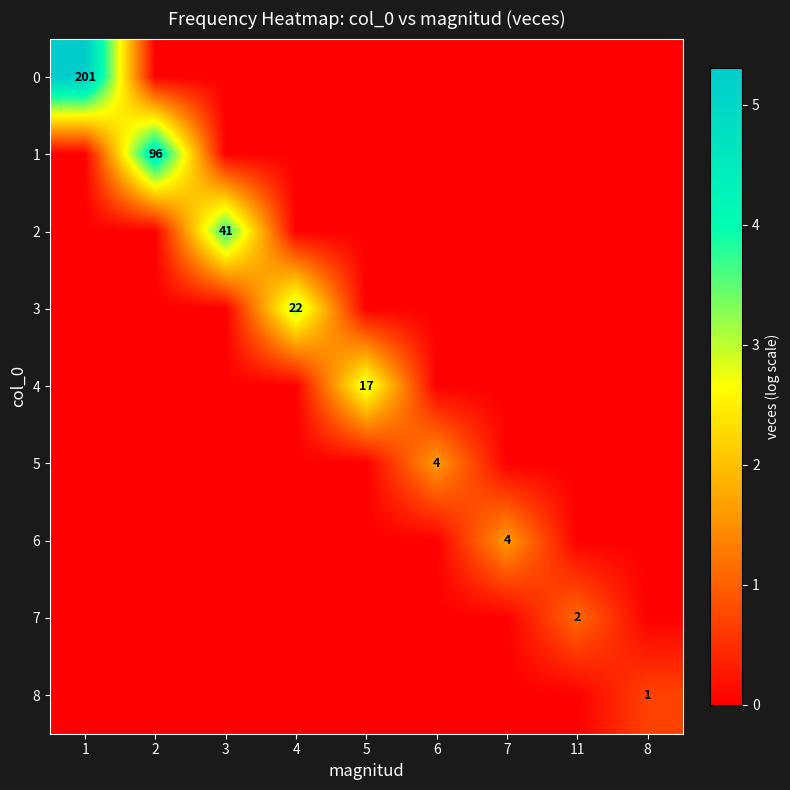

Which label corresponds to the smallest value in the chart?

2